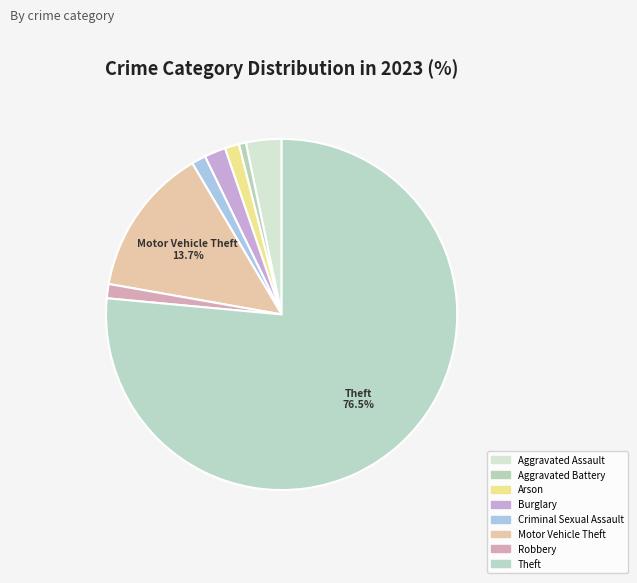

To the nearest percent, what portion does Criminal Sexual Assault represent?

1%